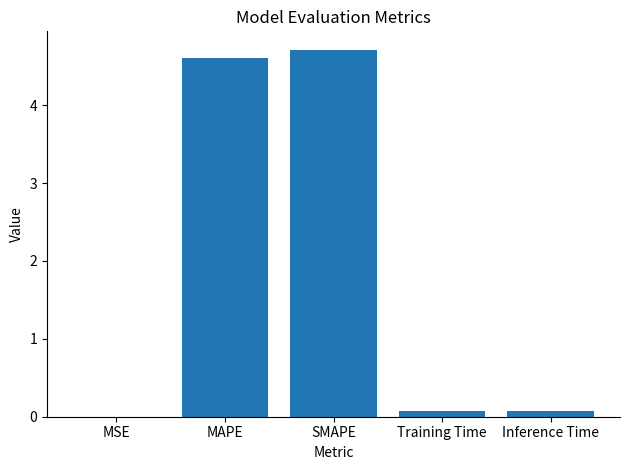

What is the greatest value displayed?

4.7